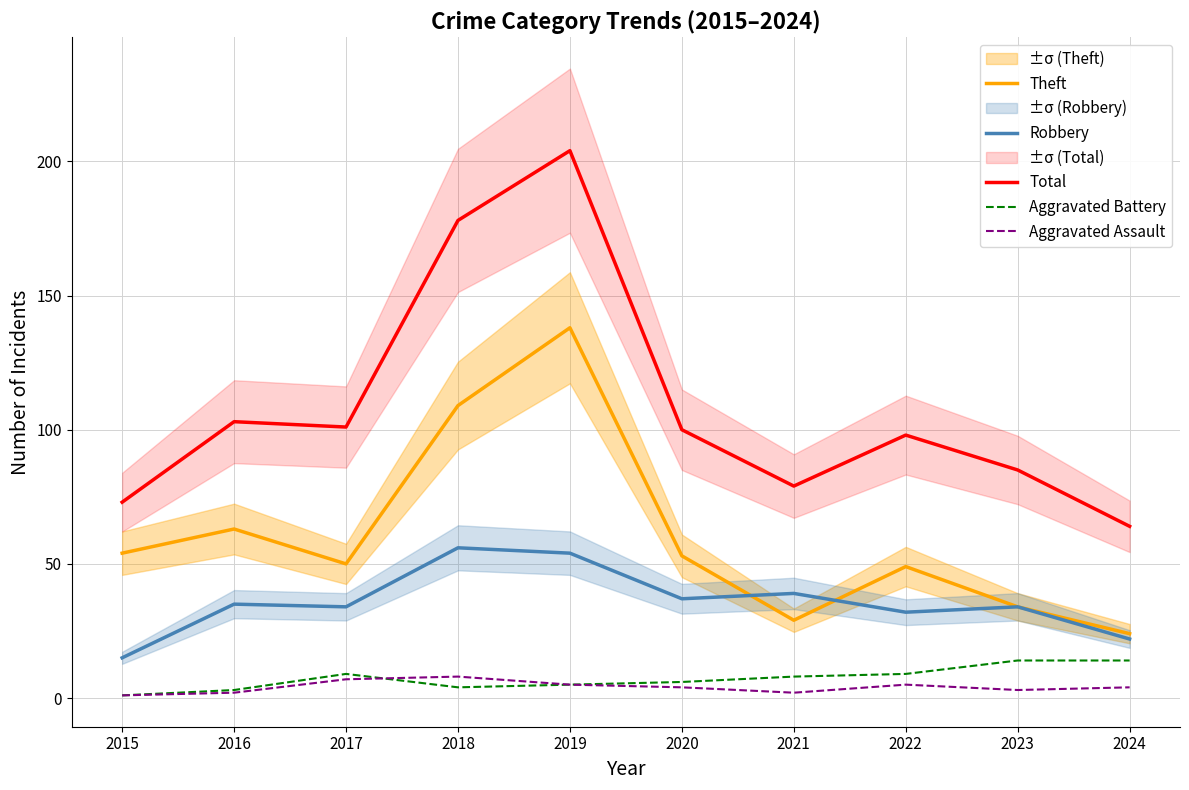

True or false: Total and Theft cross at least once.

False